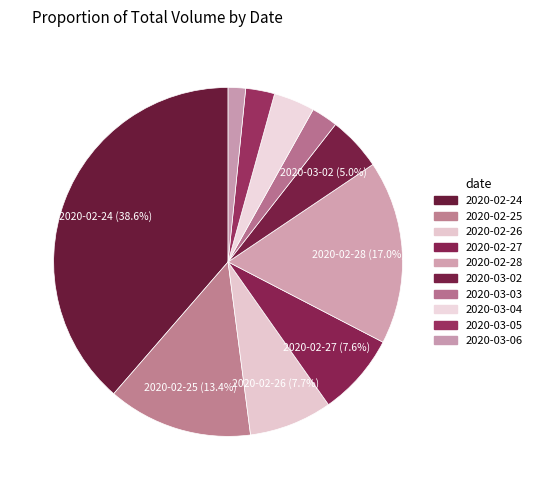

To the nearest percent, what portion does 2020-03-06 represent?

2%